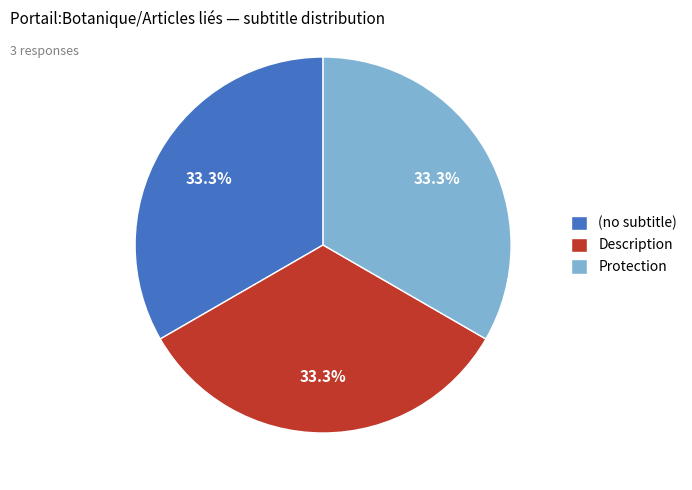

Does (no subtitle) account for over 50% of the chart?

No